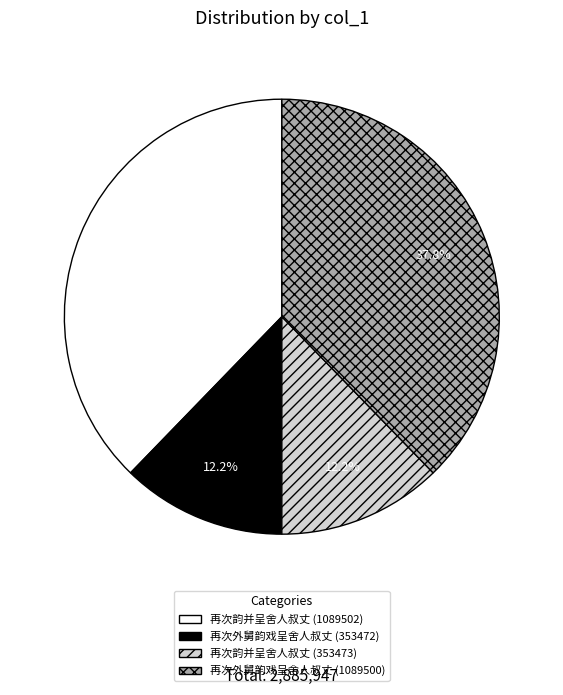

Count the number of slices in the pie.

4